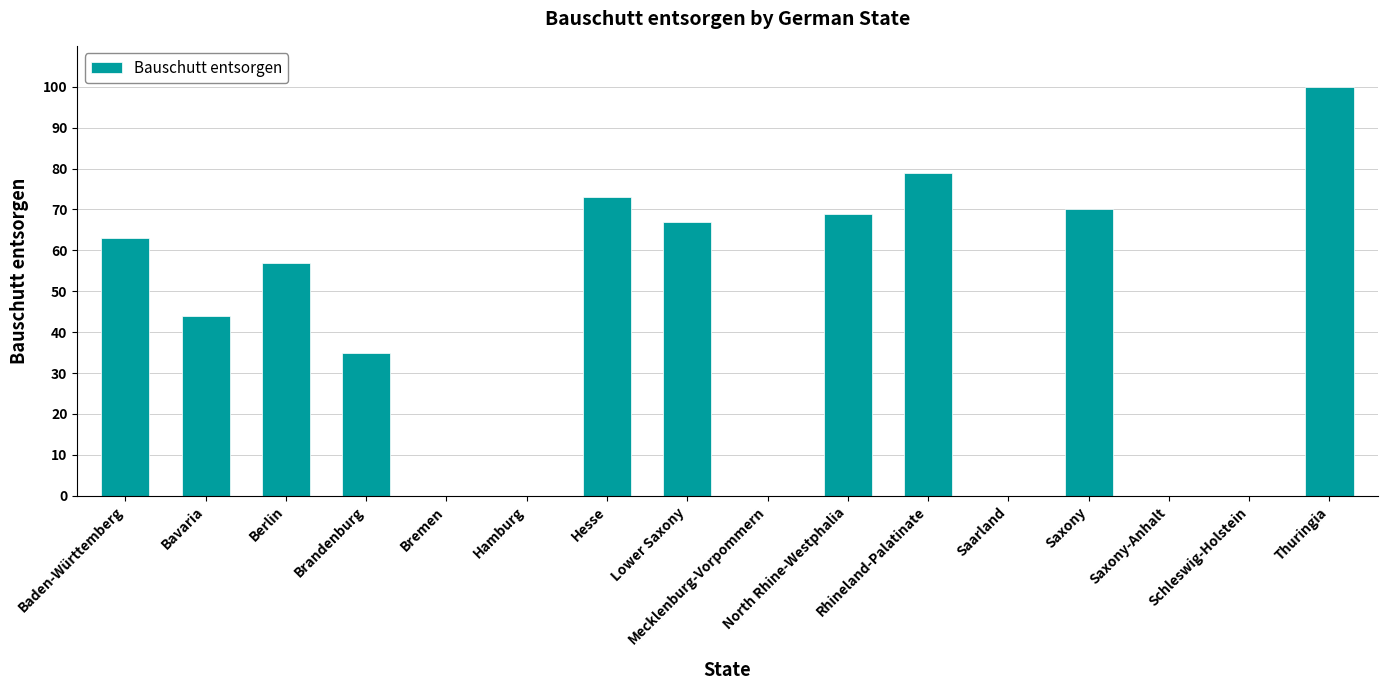

At which category does the chart reach its peak across all series?

Thuringia